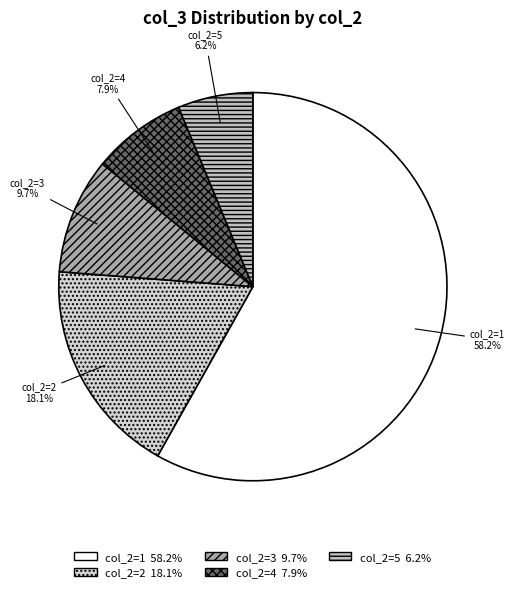

How many segments does this pie chart have?

5